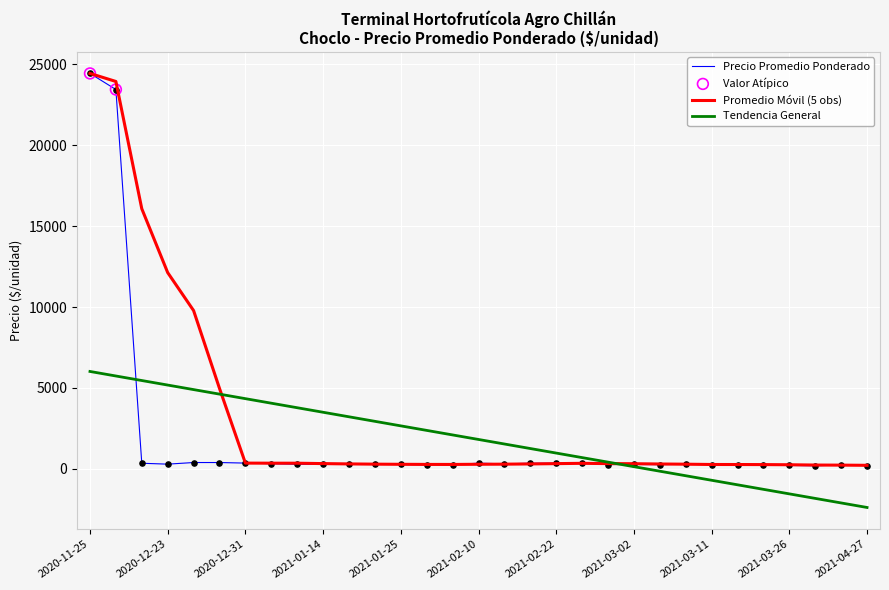

What is the minimum value shown in the chart?

-2388.6